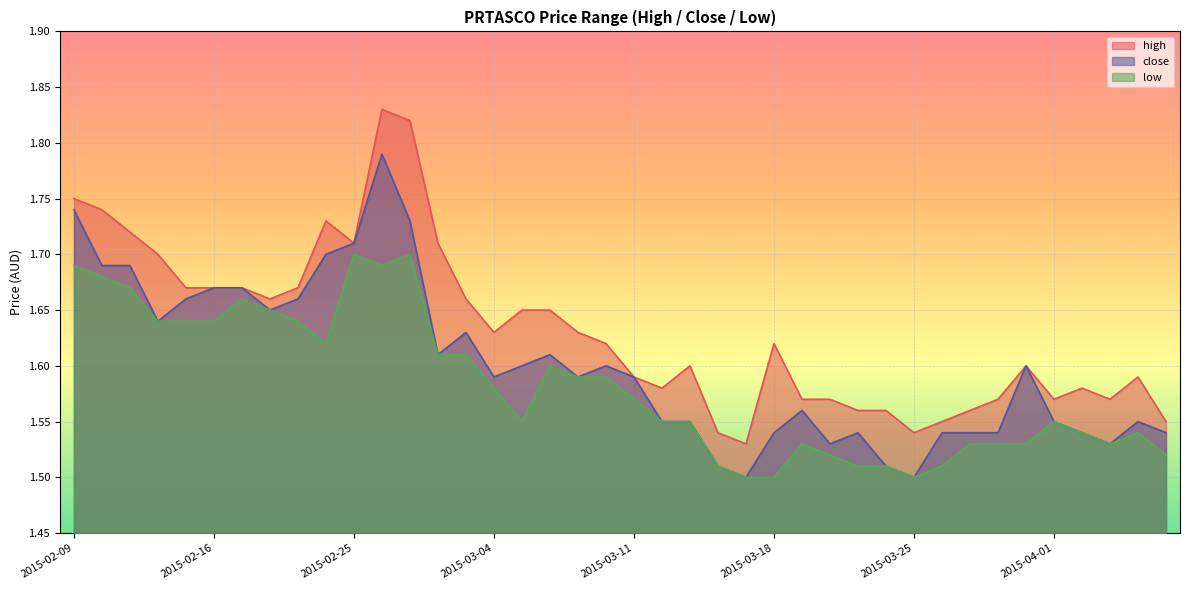

Rank the categories by close value from lowest to highest.

2015-03-17, 2015-03-25, 2015-03-16, 2015-03-24, 2015-03-20, 2015-04-03, 2015-03-18, 2015-03-23, 2015-03-26, 2015-03-27, 2015-03-30, 2015-04-02, 2015-04-07, 2015-03-12, 2015-03-13, 2015-04-01, 2015-04-06, 2015-03-19, 2015-03-04, 2015-03-09, 2015-03-11, 2015-03-05, 2015-03-10, 2015-03-31, 2015-03-02, 2015-03-06, 2015-03-03, 2015-02-12, 2015-02-18, 2015-02-13, 2015-02-23, 2015-02-16, 2015-02-17, 2015-02-10, 2015-02-11, 2015-02-24, 2015-02-25, 2015-02-27, 2015-02-09, 2015-02-26